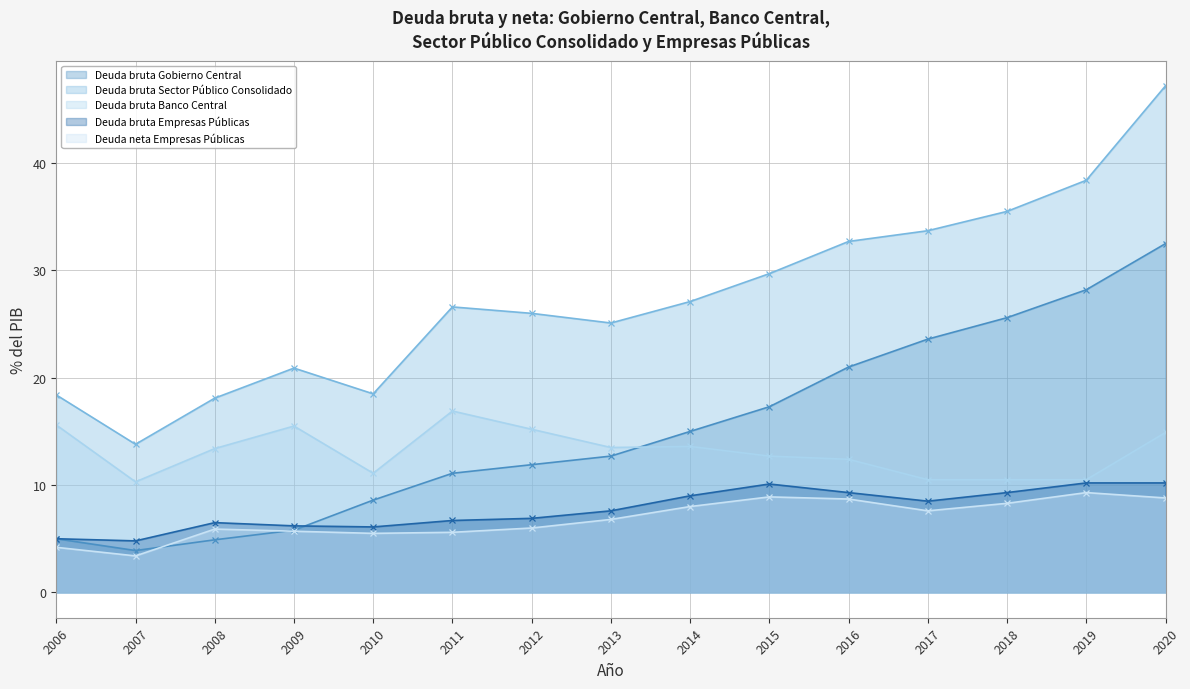

What is the sum of the Deuda bruta Sector Público Consolidado (line) values at 2008 and 2020?

65.3